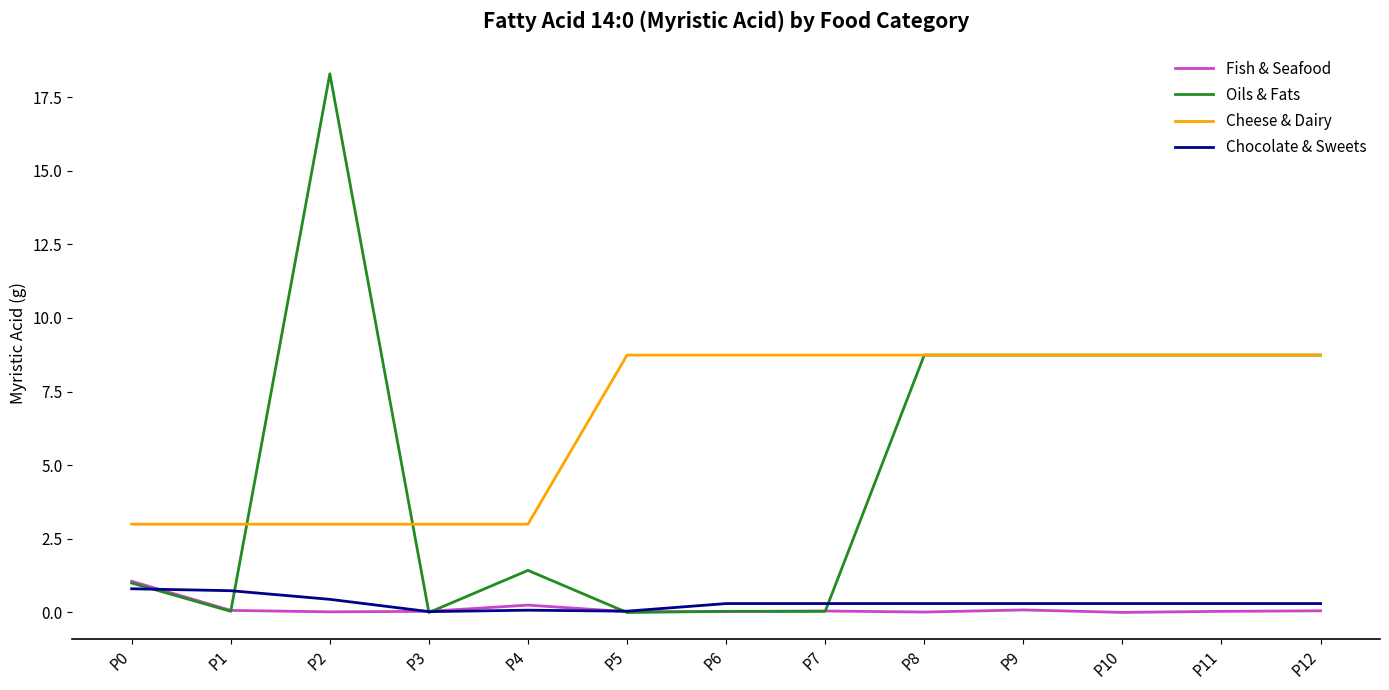

True or false: Chocolate & Sweets has a value of 0.3 at P11.

True